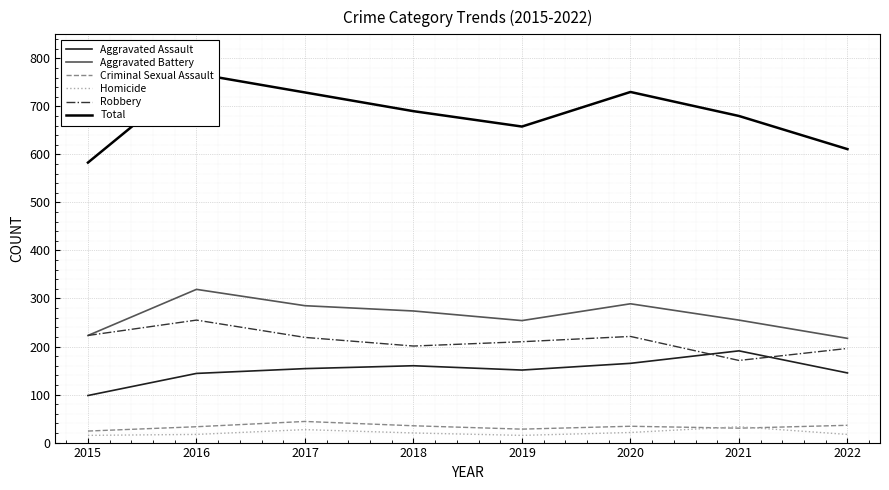

What is the maximum value for Total?

768